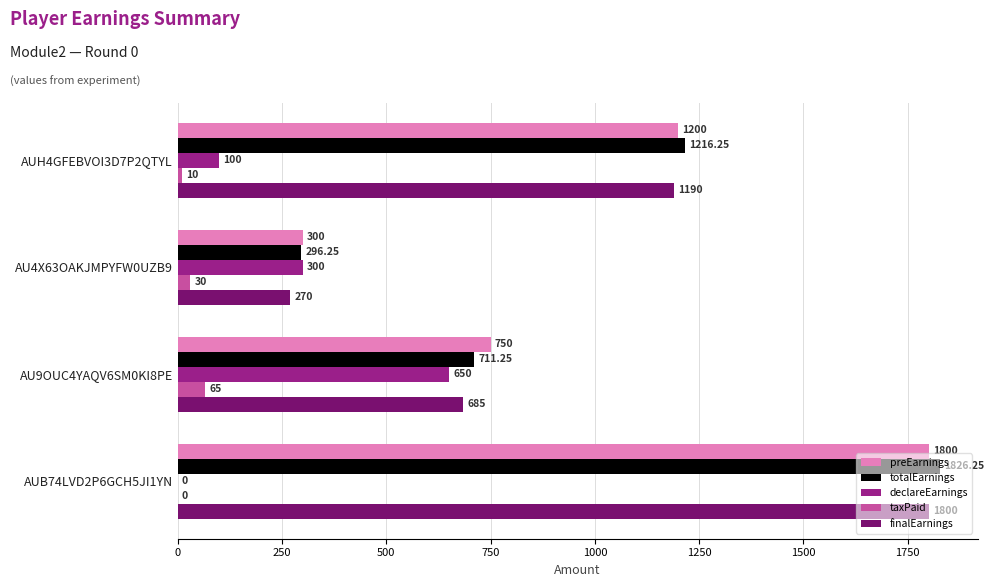

At which category is the sum across all series the highest?

AUB74LVD2P6GCH5JI1YN